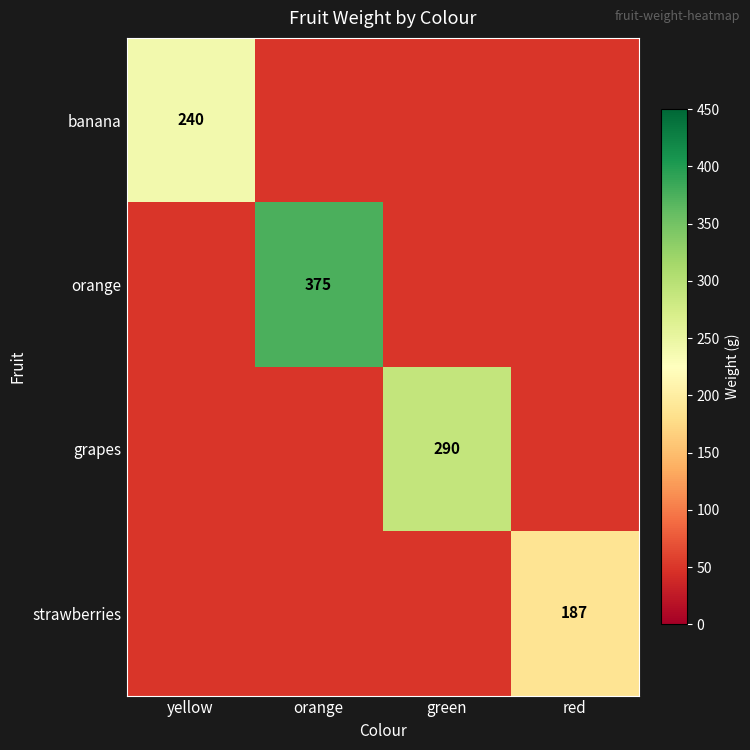

Is it true that strawberries equals 187 at red?

True